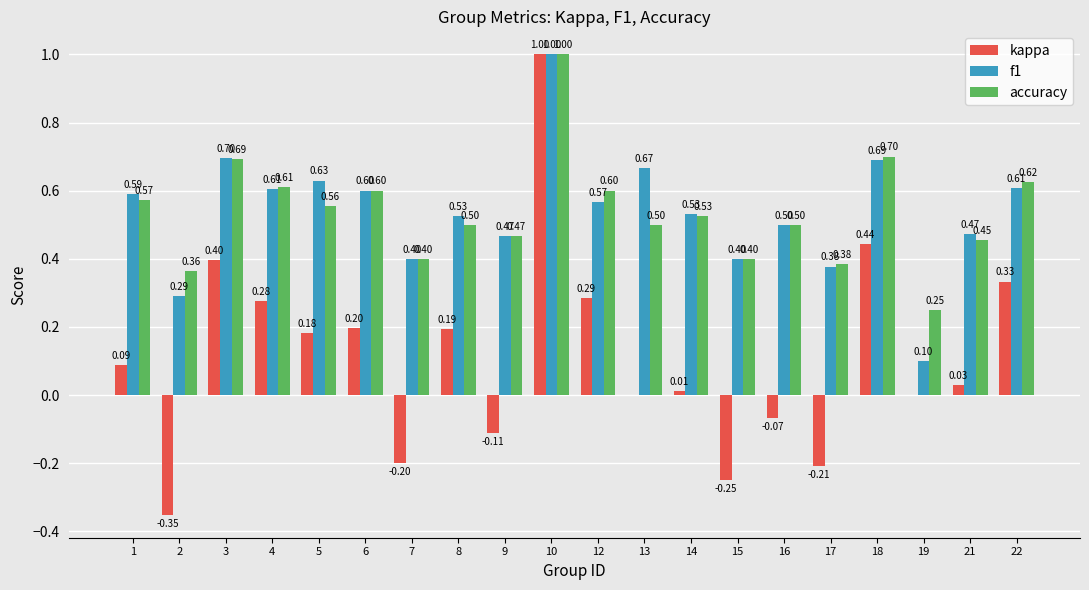

Which series has the largest range (max minus min)?

kappa